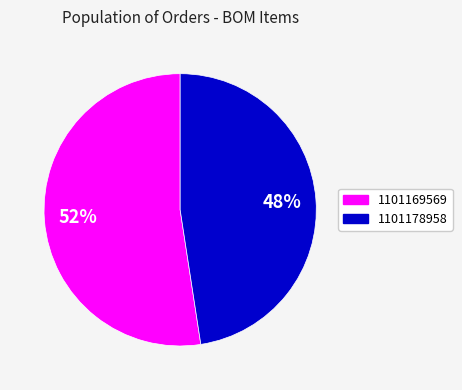

To the nearest percent, what portion does 1101178958 represent?

48%